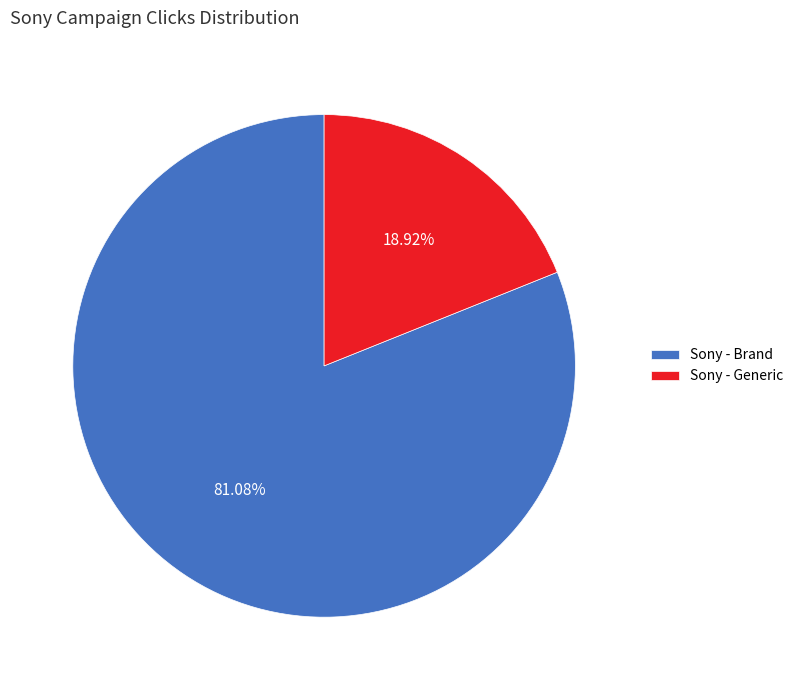

Approximately how many times larger is the value at Sony - Generic compared to Sony - Brand?

0.2